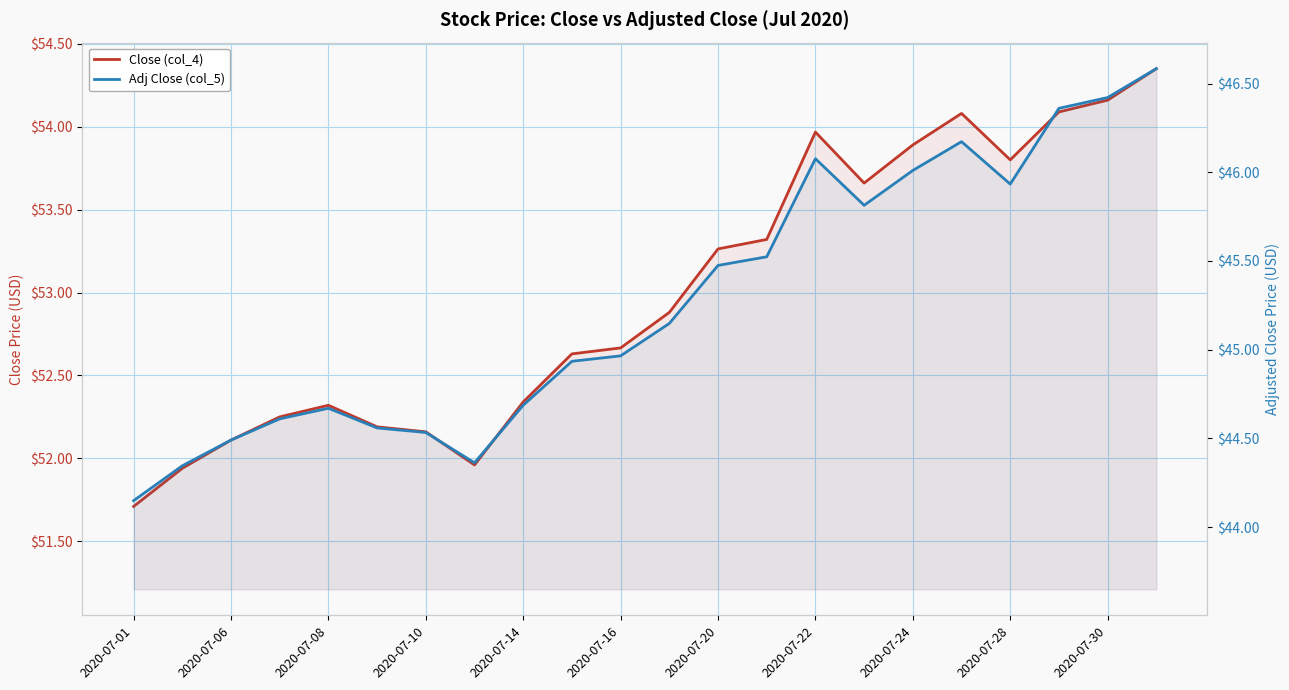

True or false: Close (col_4) has a value of 88.3 at 2020-07-08.

False